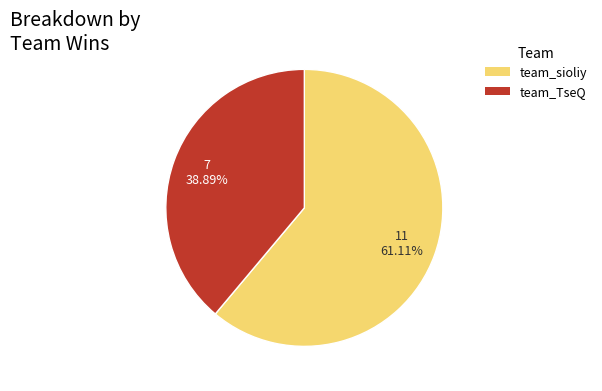

What is the ratio of the value at team_sioliy to the value at team_TseQ?

1.6